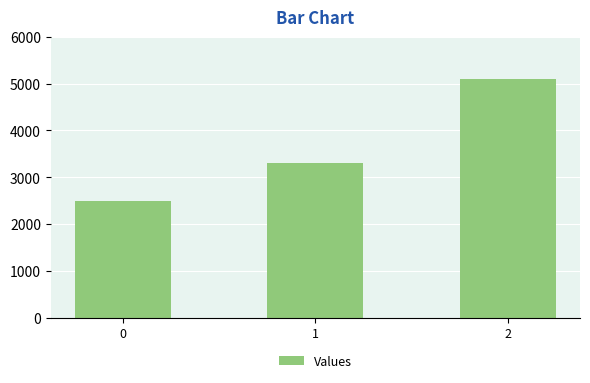

The chart shows a value of 2500 at 0. True or false?

True